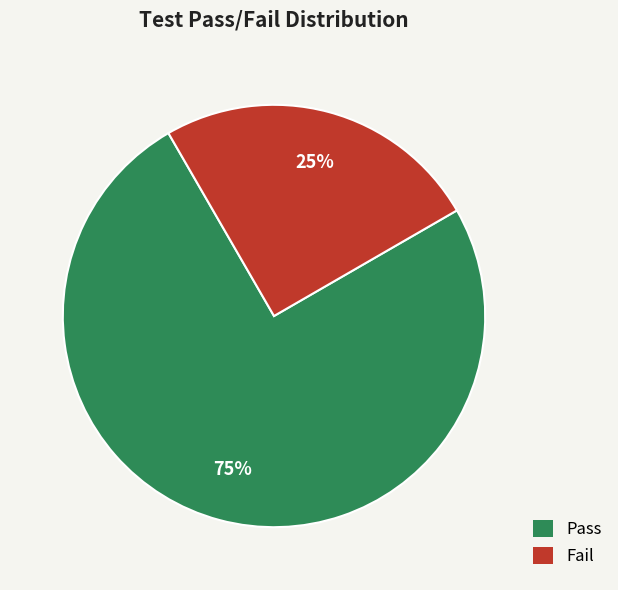

How many slices are in this pie chart?

2